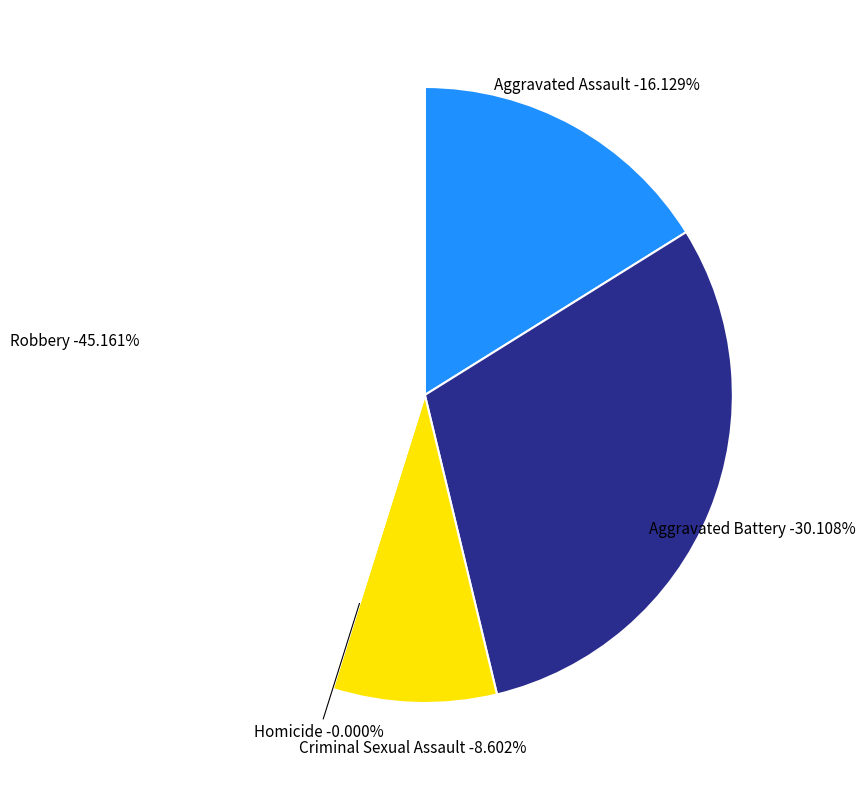

What is the ratio of the value at Criminal Sexual Assault to the value at Aggravated Battery?

0.3